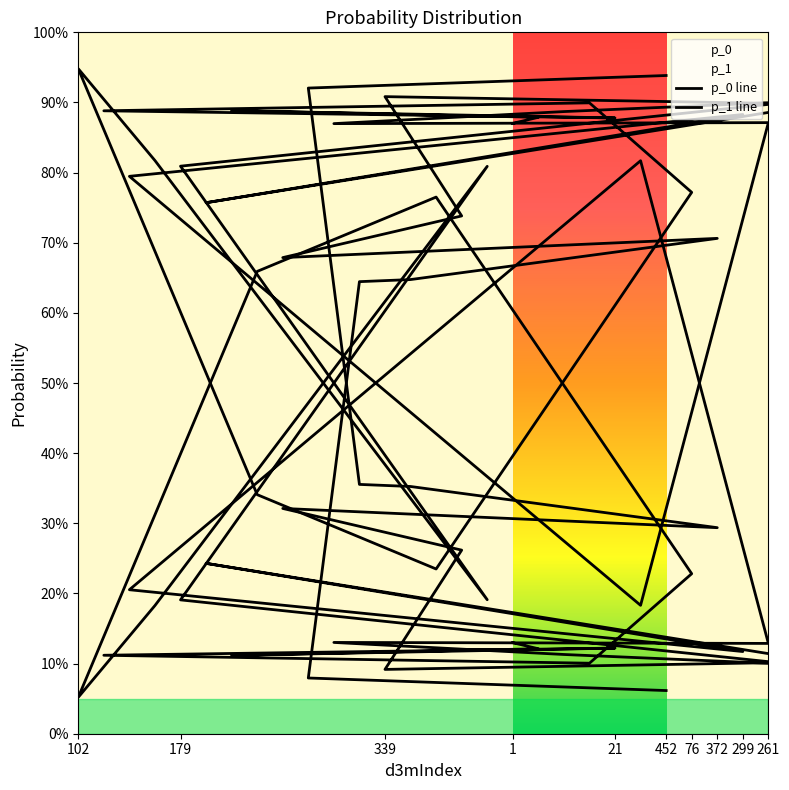

What are all the series names shown in the legend?

p_0, p_1